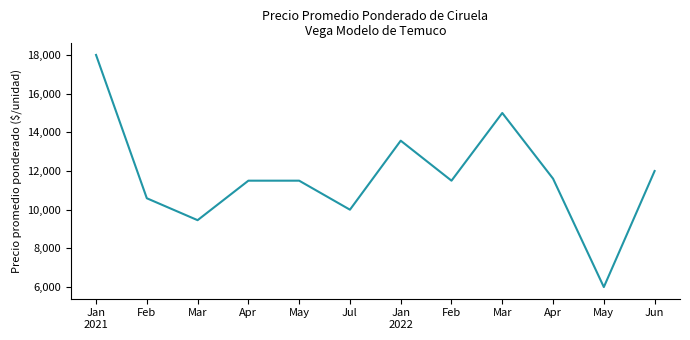

How many lines are shown in the chart?

1